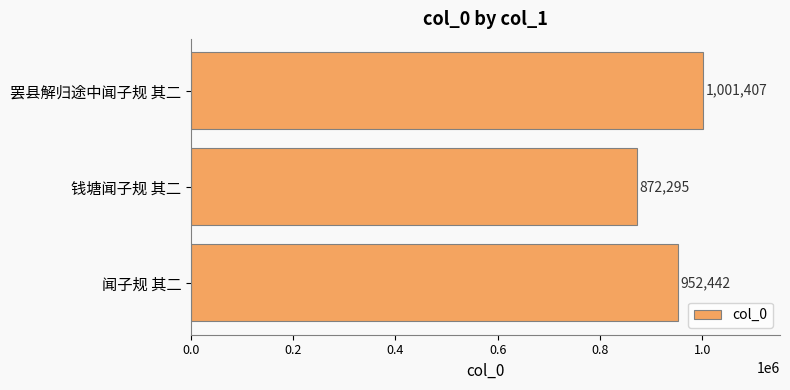

List the labels in order of value, largest first.

罢县解归途中闻子规 其二, 闻子规 其二, 钱塘闻子规 其二